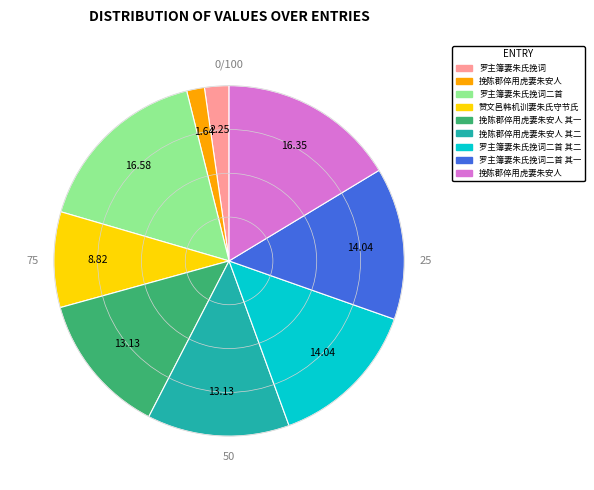

Is there any slice that represents more than half of the pie?

No